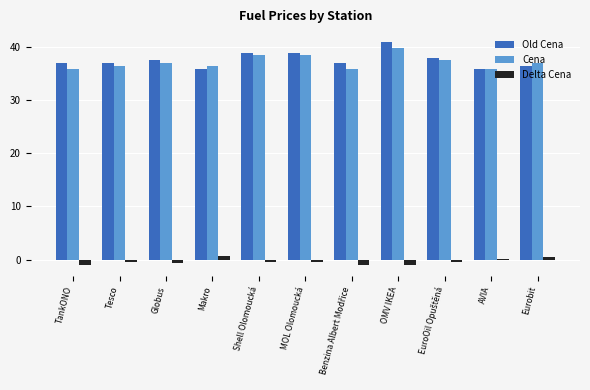

What is the sum of all Delta Cena values?

-4.2